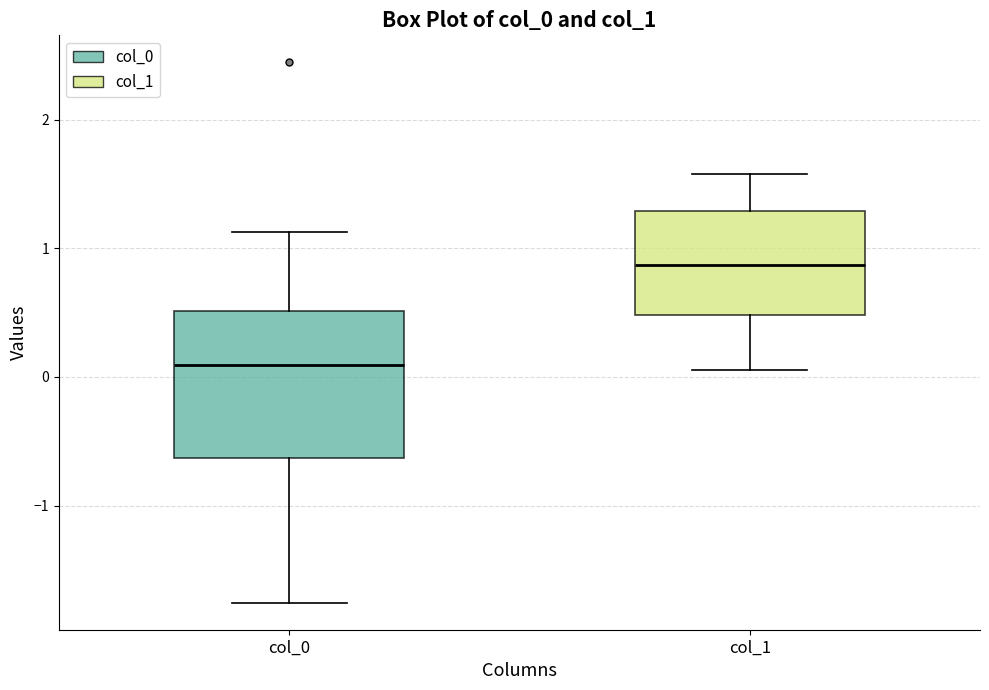

Reading left to right, transcribe this box plot: for each box, give where its median line is, the range the box spans, and where its two whiskers end, as read against the y-axis. The values are not printed on the chart, so give them approximately, as read against the axis.

col_0: median 0.1, box -0.6 to 0.5, whiskers -1.8 to 1.1
col_1: median 0.9, box 0.5 to 1.3, whiskers 0.1 to 1.6